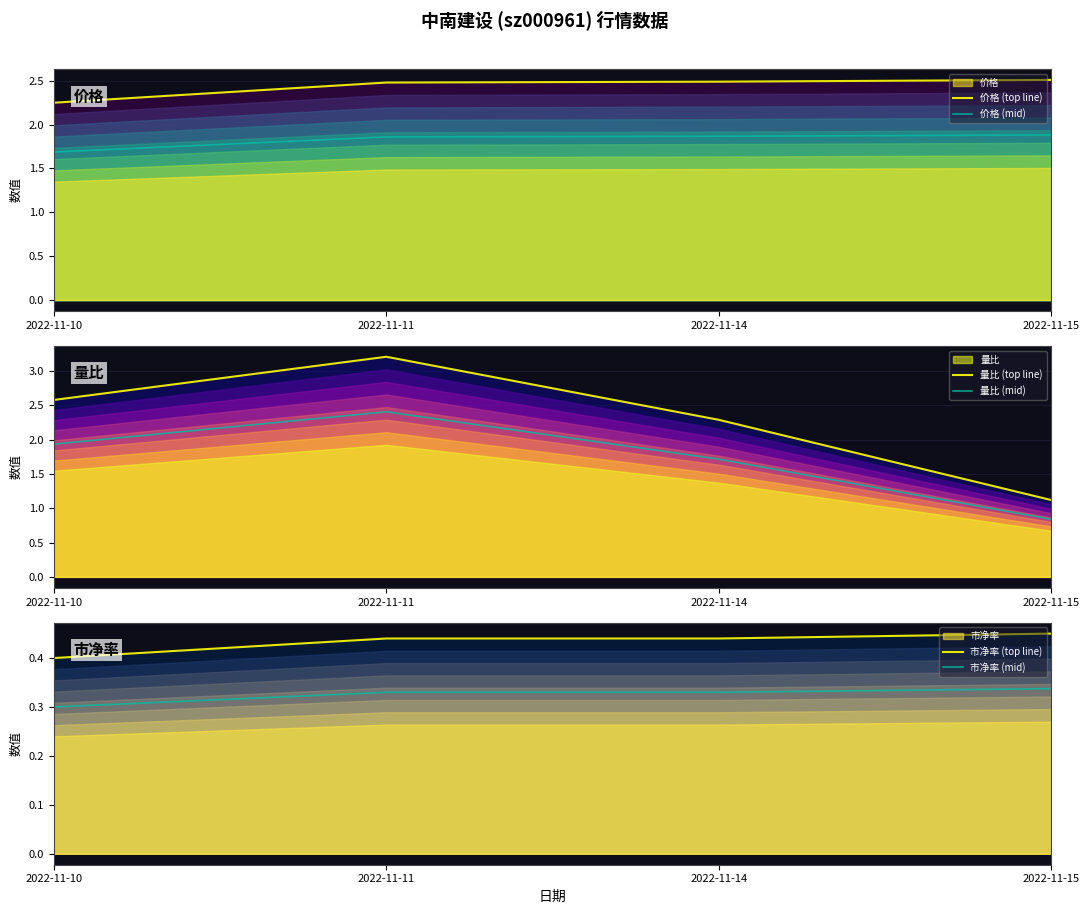

Which series ends up on top after the final intersection of 价格 (mid) and 量比 (mid)?

价格 (mid)